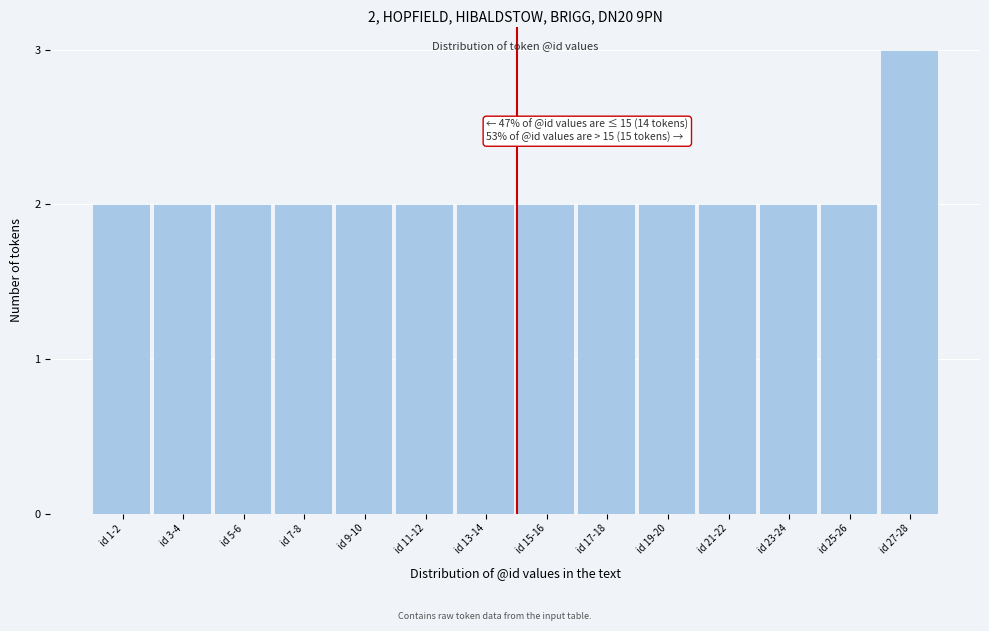

Reading left to right, transcribe all the data shown in this chart.

id 1-2=2	id 3-4=2	id 5-6=2	id 7-8=2	id 9-10=2	id 11-12=2	id 13-14=2	id 15-16=2	id 17-18=2	id 19-20=2	id 21-22=2	id 23-24=2	id 25-26=2	id 27-28=3